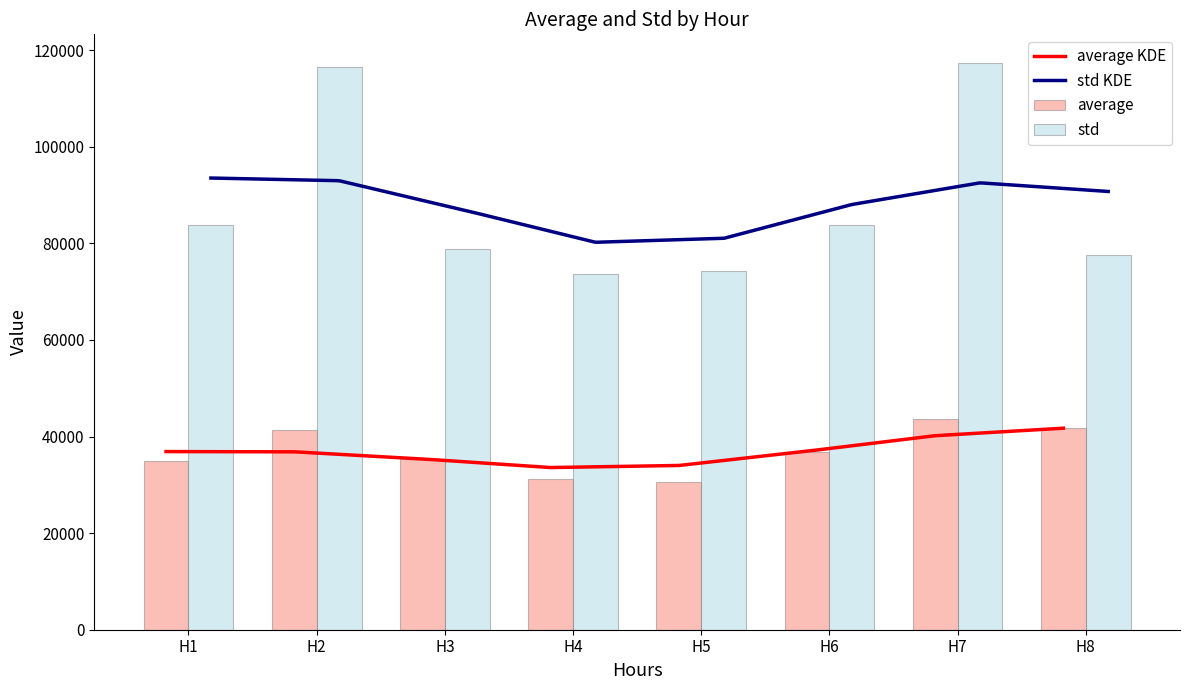

The std series shows 50251.0 at H4. True or false?

False